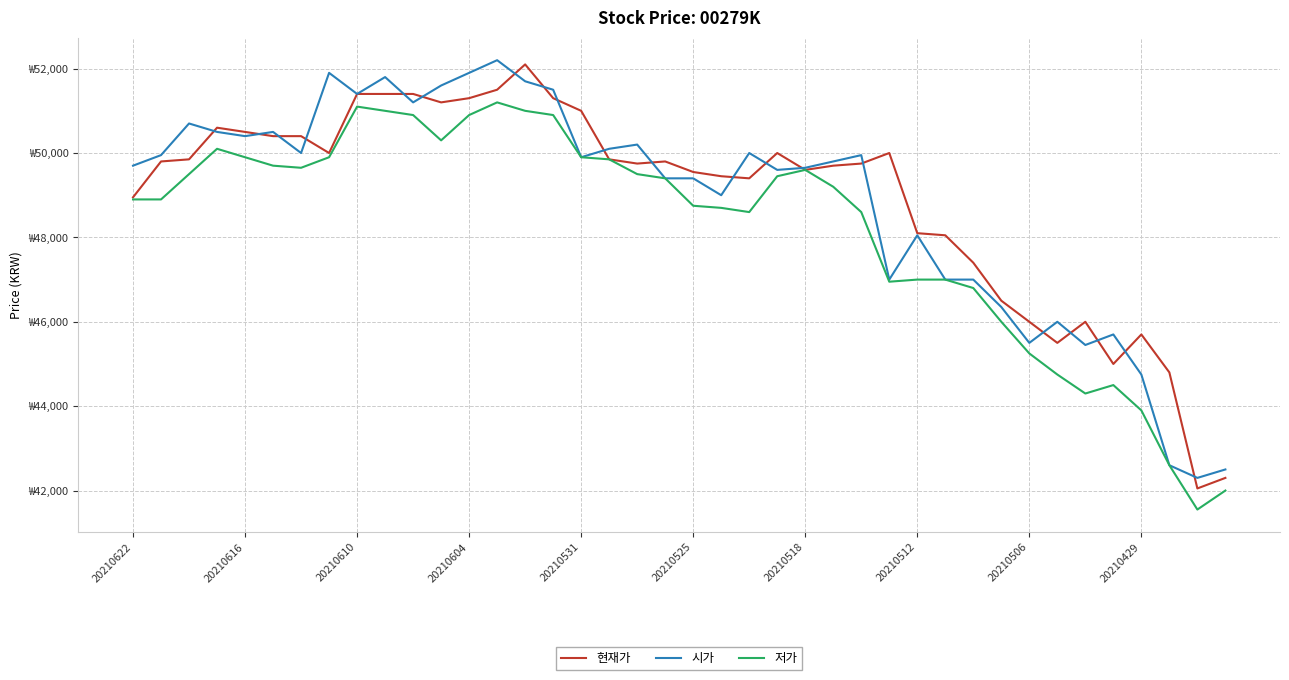

Reading right to left, what are all the values shown in this chart?

현재가: 42300	42050	44800	45700	45000	46000	45500	46000	46500	47400	48050	48100	50000	49750	49700	49600	50000	49400	49450	49550	49800	49750	49850	51000	51300	52100	51500	51300	51200	51400	51400	51400	50000	50400	50400	50500	50600	49850	49800	48950
시가: 42500	42300	42600	44750	45700	45450	46000	45500	46350	47000	47000	48050	47000	49950	49800	49650	49600	50000	49000	49400	49400	50200	50100	49900	51500	51700	52200	51900	51600	51200	51800	51400	51900	50000	50500	50400	50500	50700	49950	49700
저가: 42000	41550	42600	43900	44500	44300	44750	45250	46000	46800	47000	47000	46950	48600	49200	49600	49450	48600	48700	48750	49400	49500	49850	49900	50900	51000	51200	50900	50300	50900	51000	51100	49900	49650	49700	49900	50100	49500	48900	48900